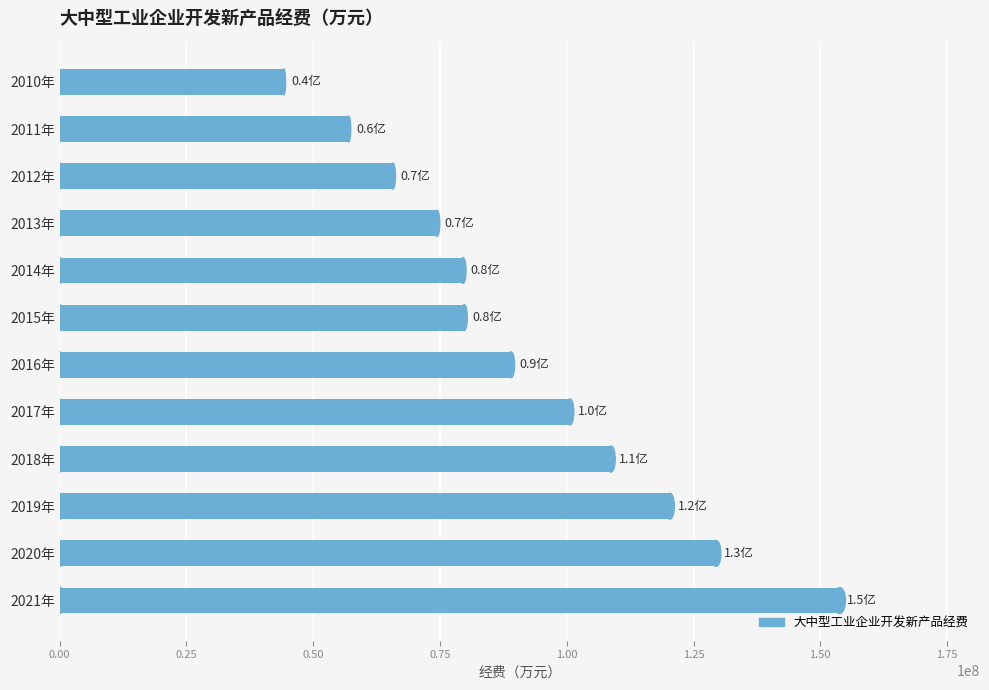

What is the difference between the maximum and second lowest values?

96846867.5